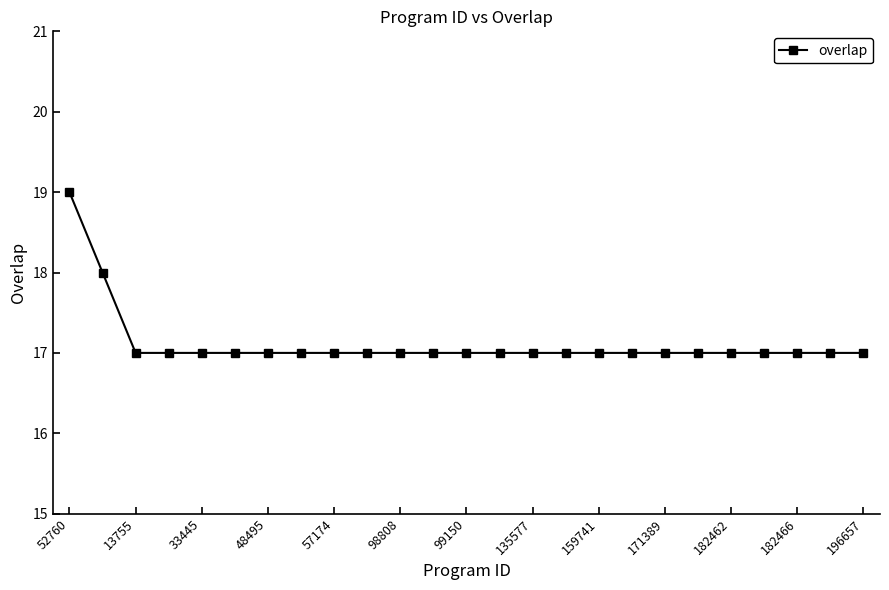

What is the sum of all values?

428